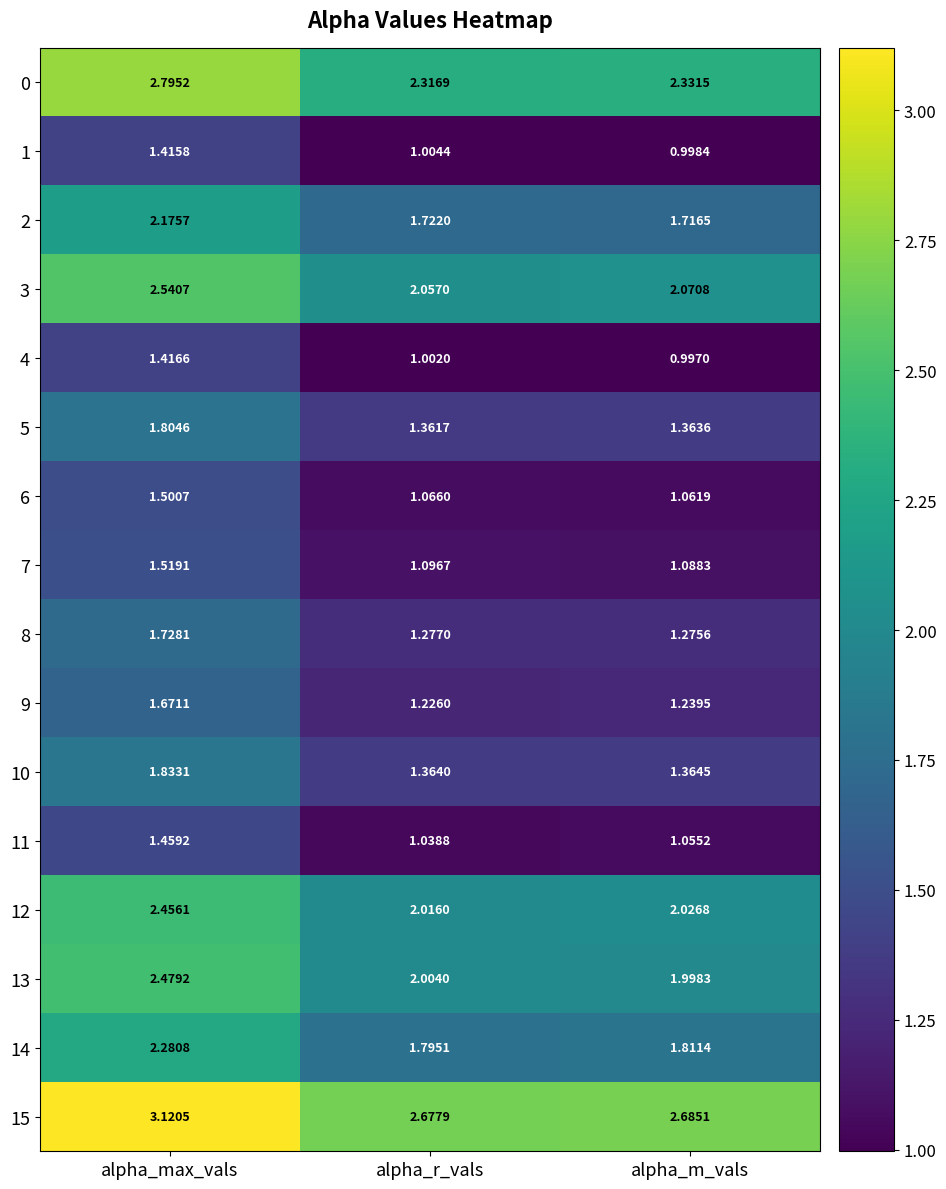

Where is 2 nearest to the value 1?

alpha_m_vals